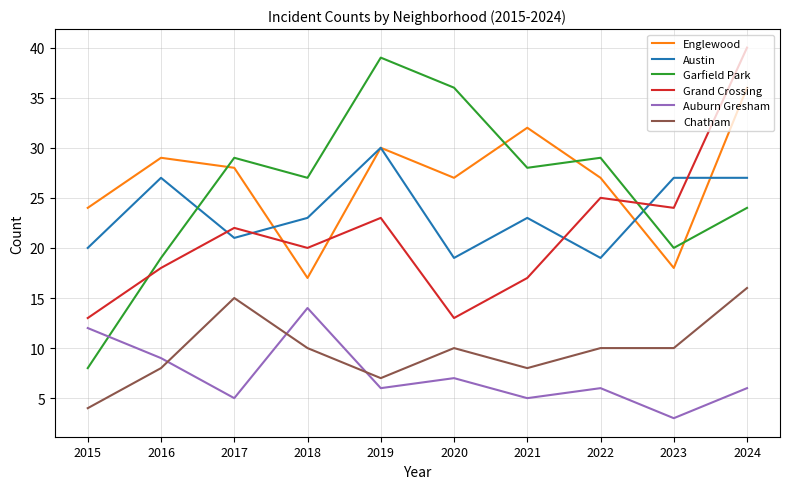

Is the value of Austin at 2019 greater than the value of Auburn Gresham at 2019?

Yes